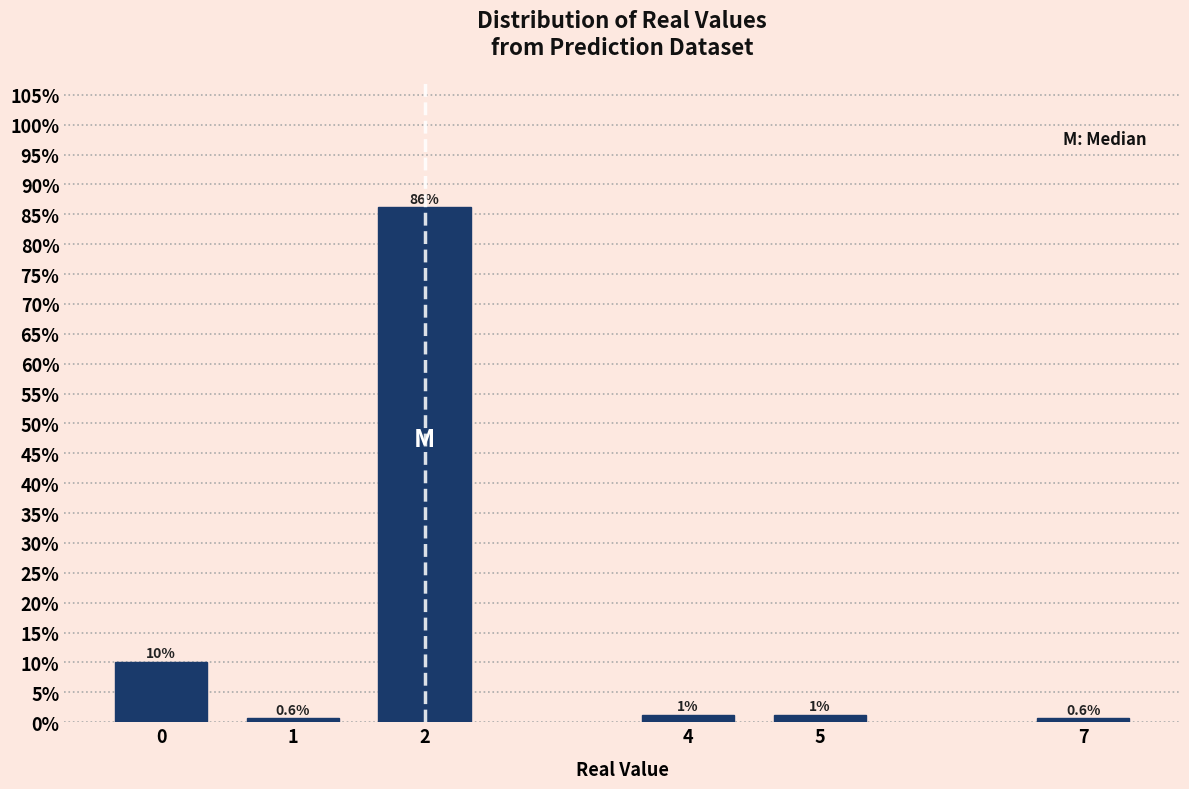

What is the average value?

16.7